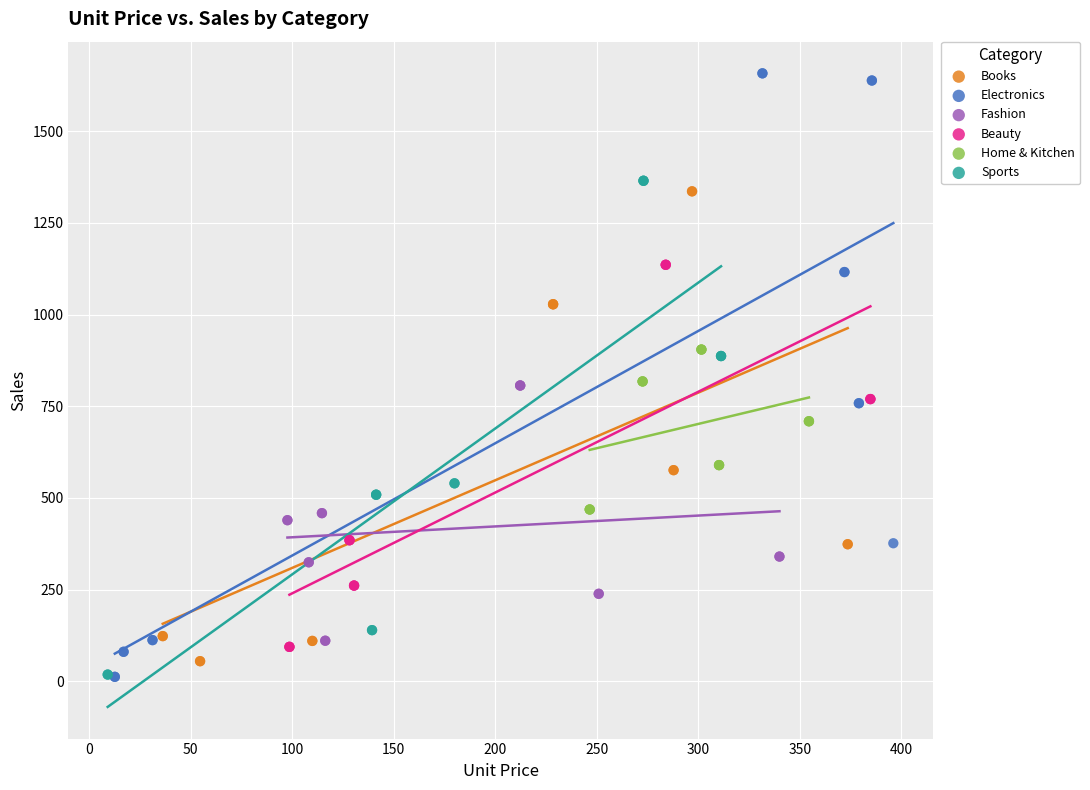

Which series contains the highest Y value?

Electronics